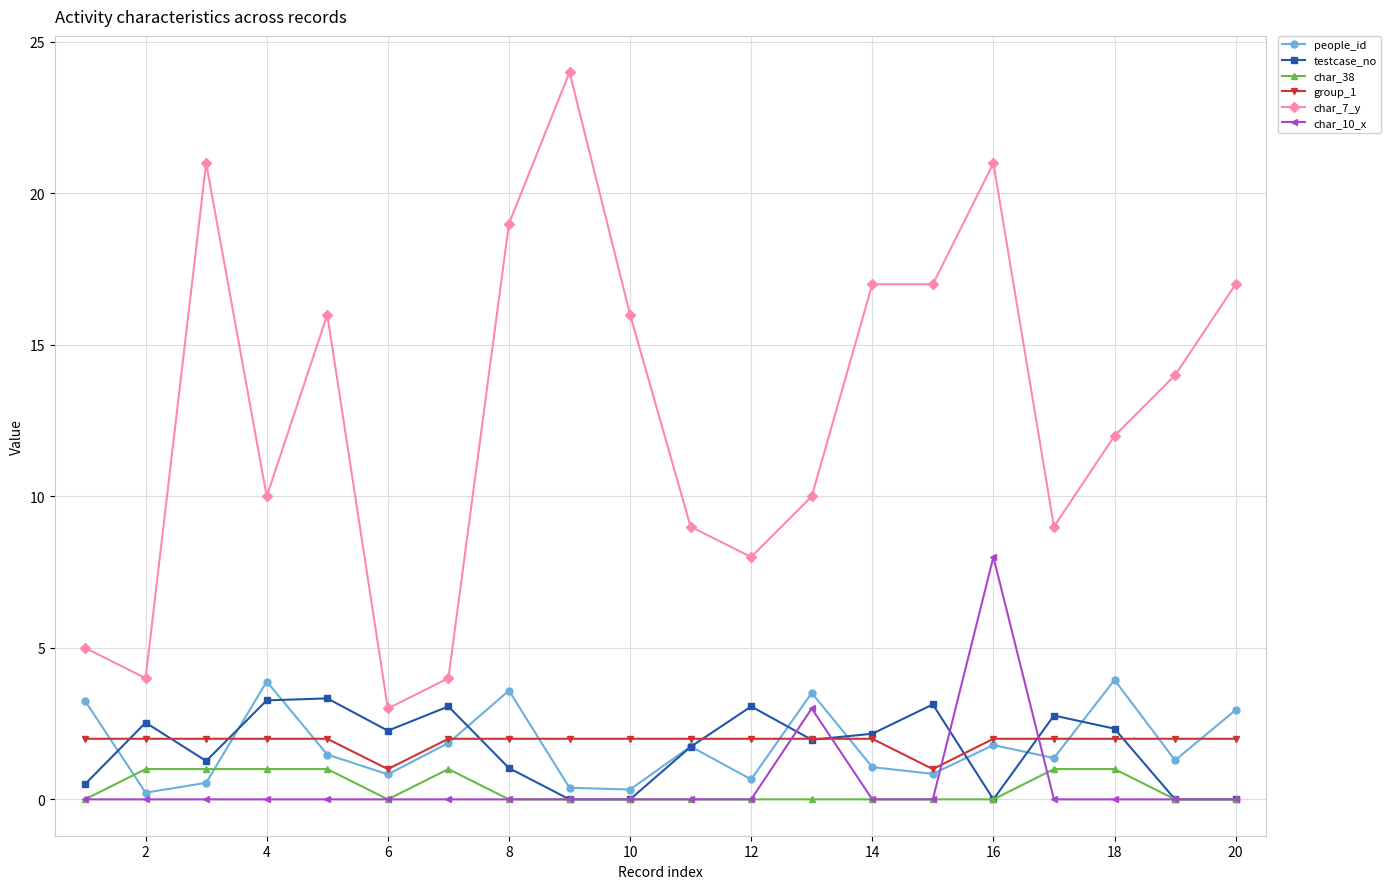

Which series has the largest total across all categories?

char_7_y